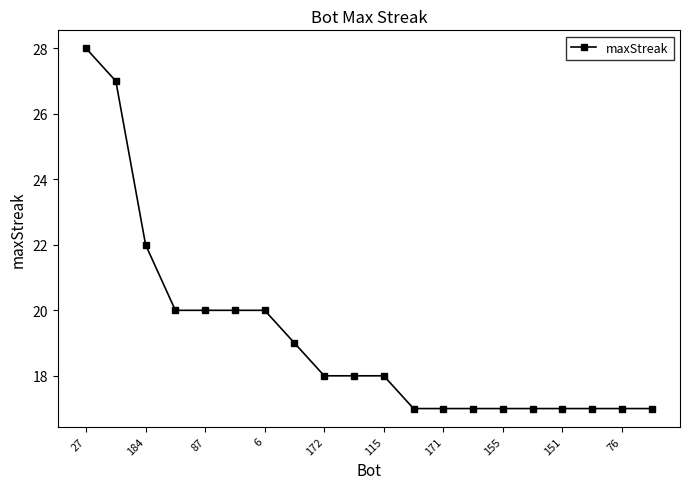

What is the value of the 16th point from the left?

17